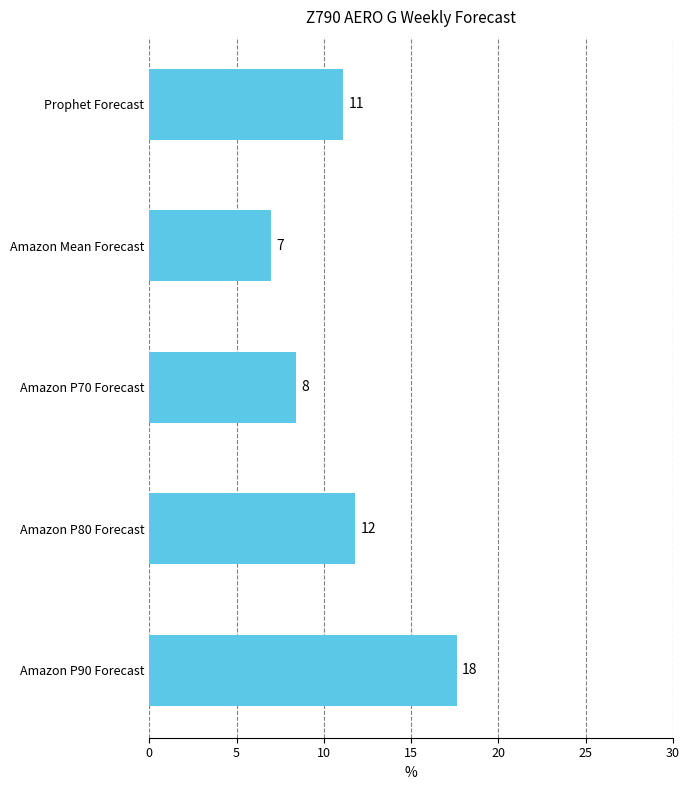

How many bars are there in total?

5